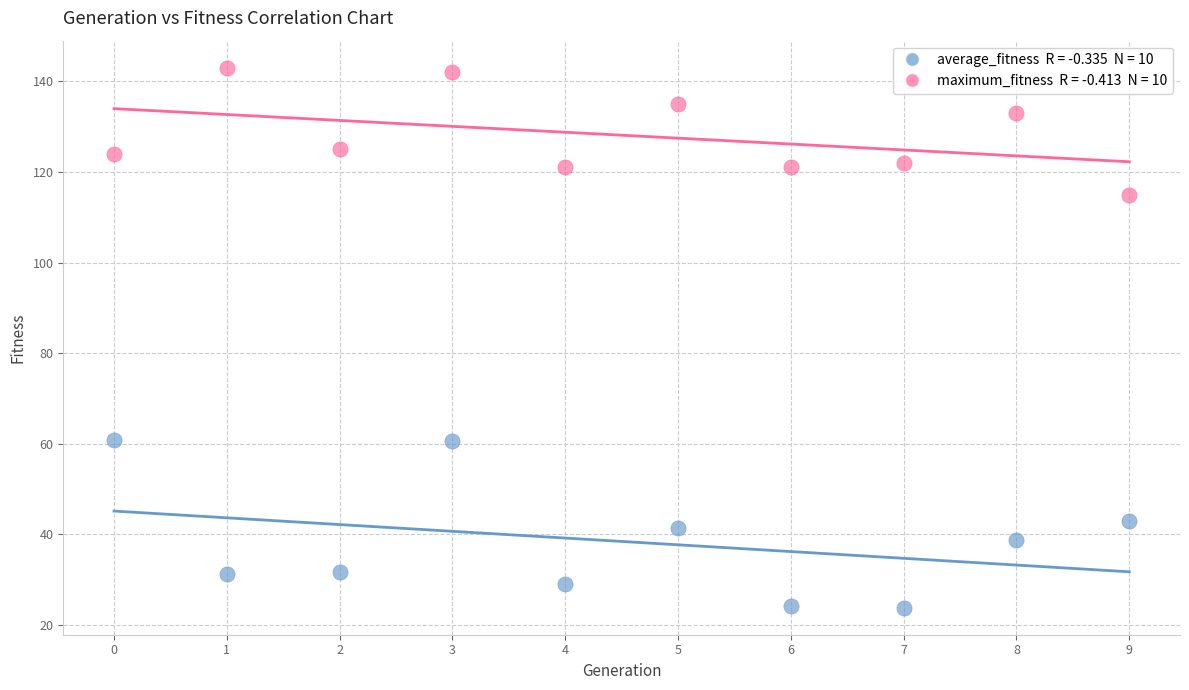

Across all data points, what is the range of Y values (max minus min)?

119.2